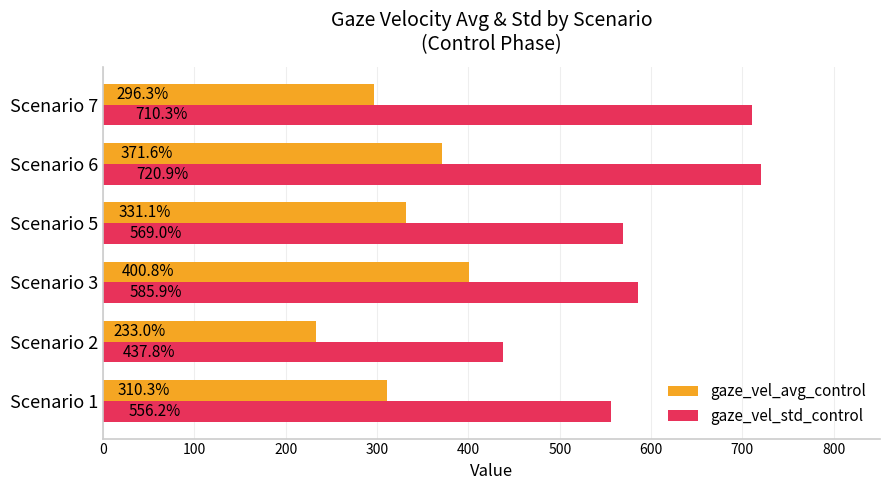

What is the difference between the maximum and minimum values in the gaze_vel_avg_control series?

167.8